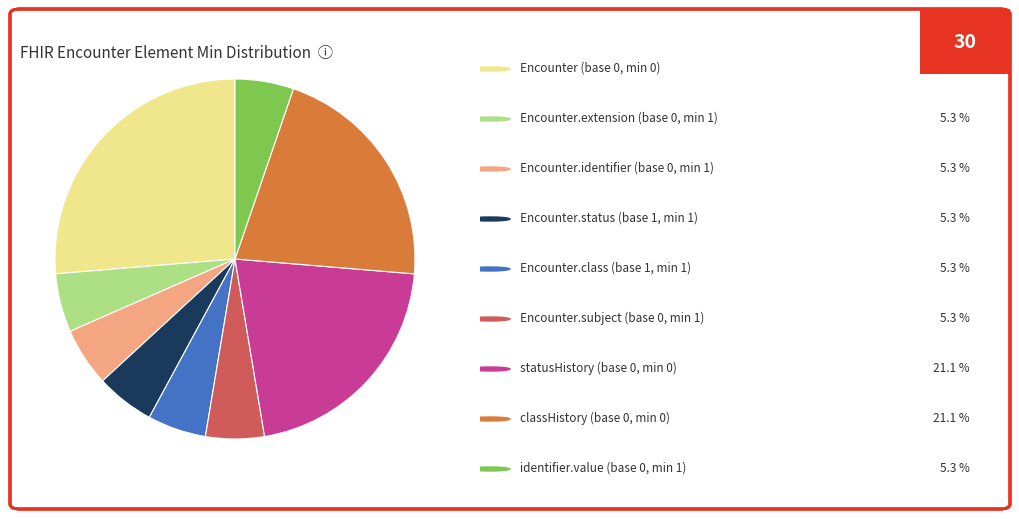

Is there any slice that represents more than half of the pie?

No